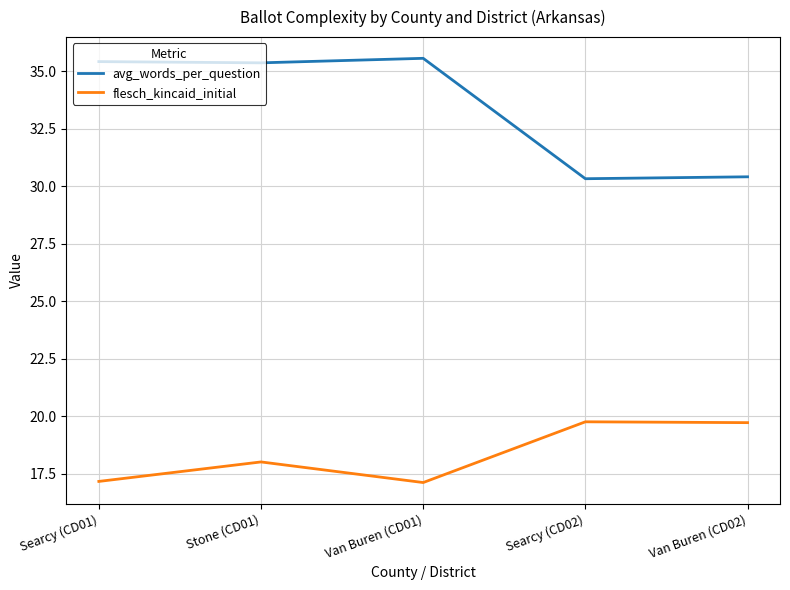

Which series has the widest spread of values?

avg_words_per_question